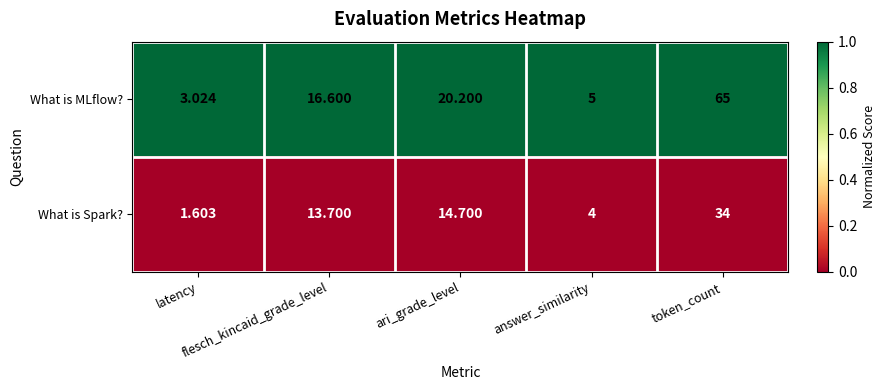

Which series has the widest spread of values?

What is MLflow?